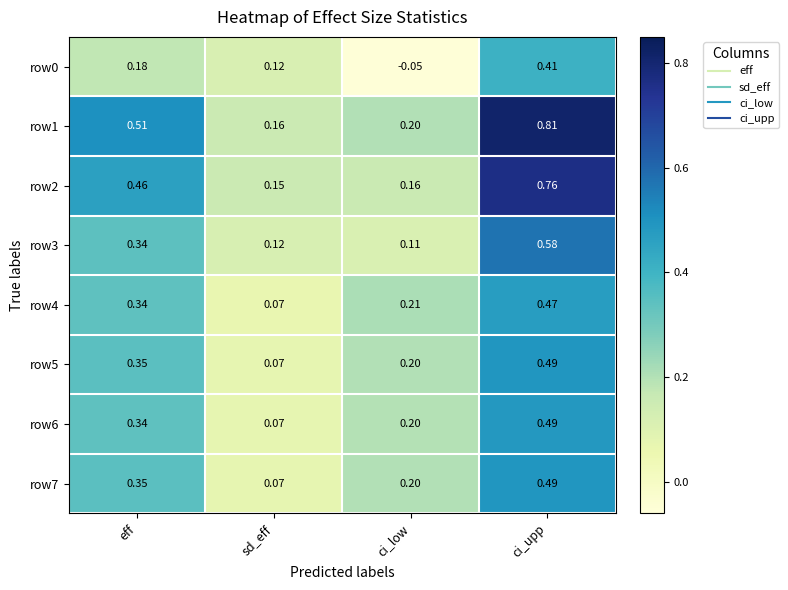

At which label does row5 reach its peak?

ci_upp